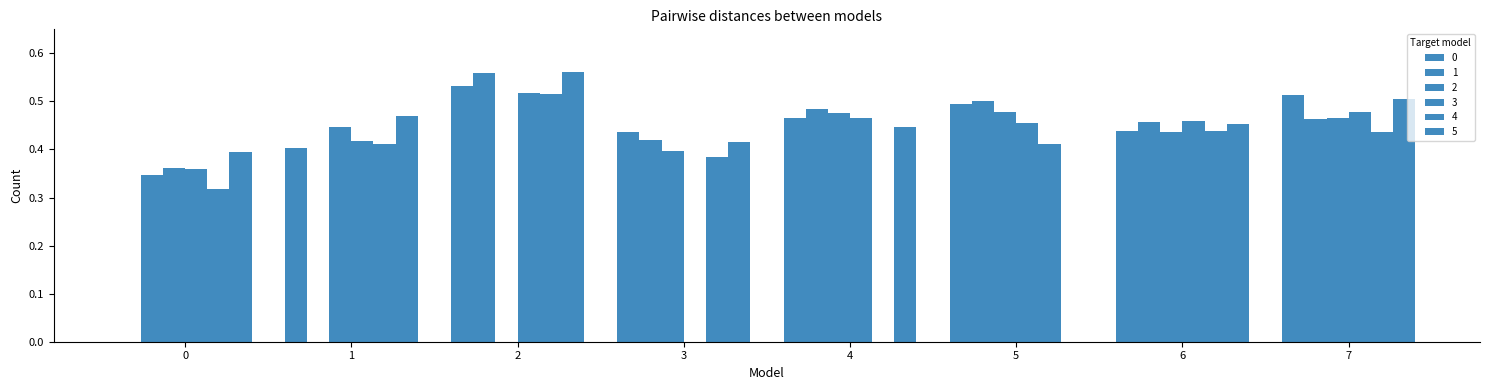

How many groups of bars are there?

8